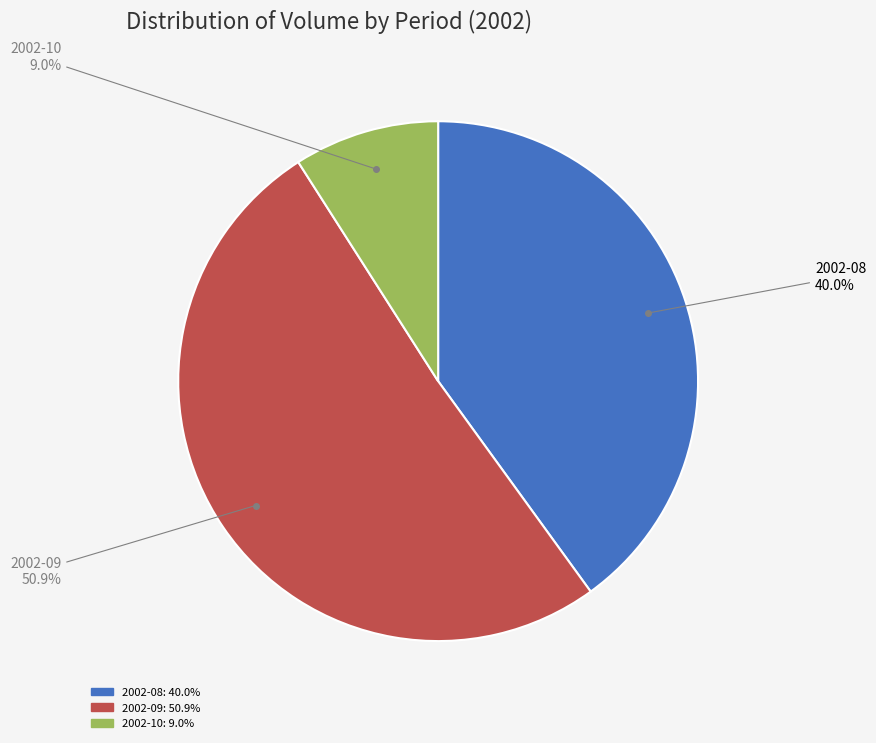

To the nearest percent, what is the difference between the largest and smallest slice percentages?

42%